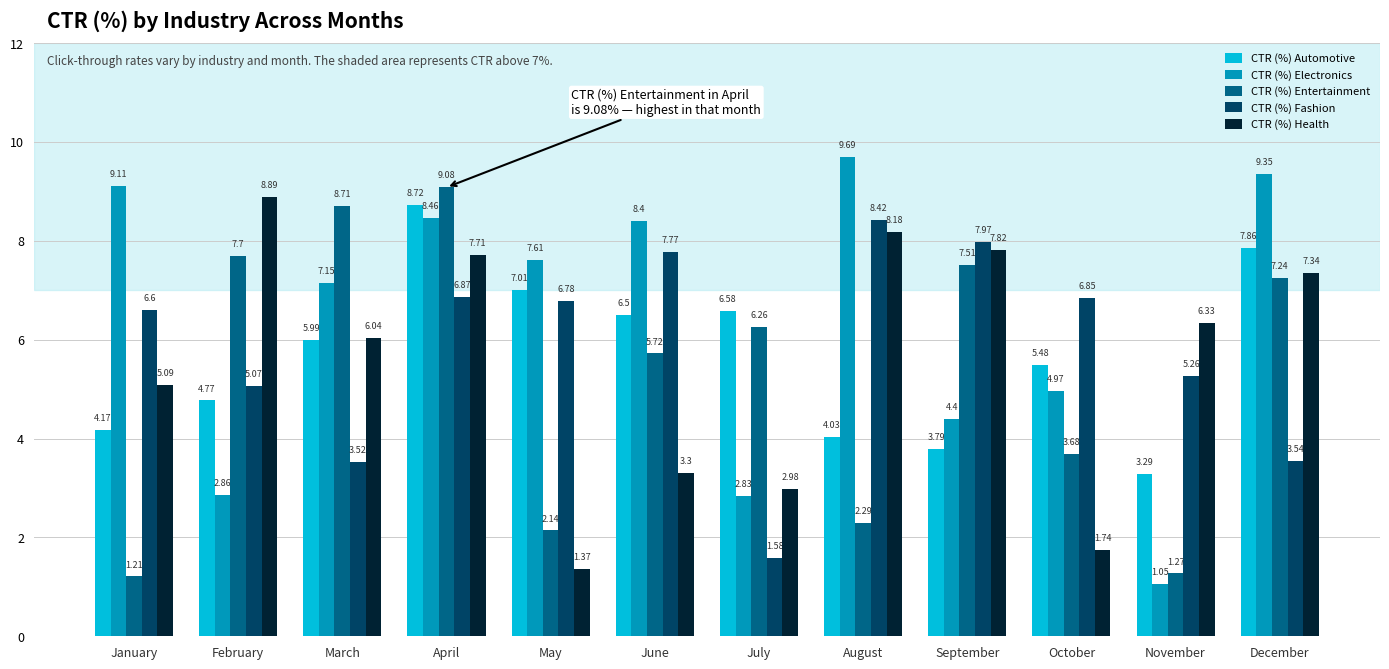

List the series in order of their peak value, lowest first.

CTR (%) Fashion, CTR (%) Automotive, CTR (%) Health, CTR (%) Entertainment, CTR (%) Electronics